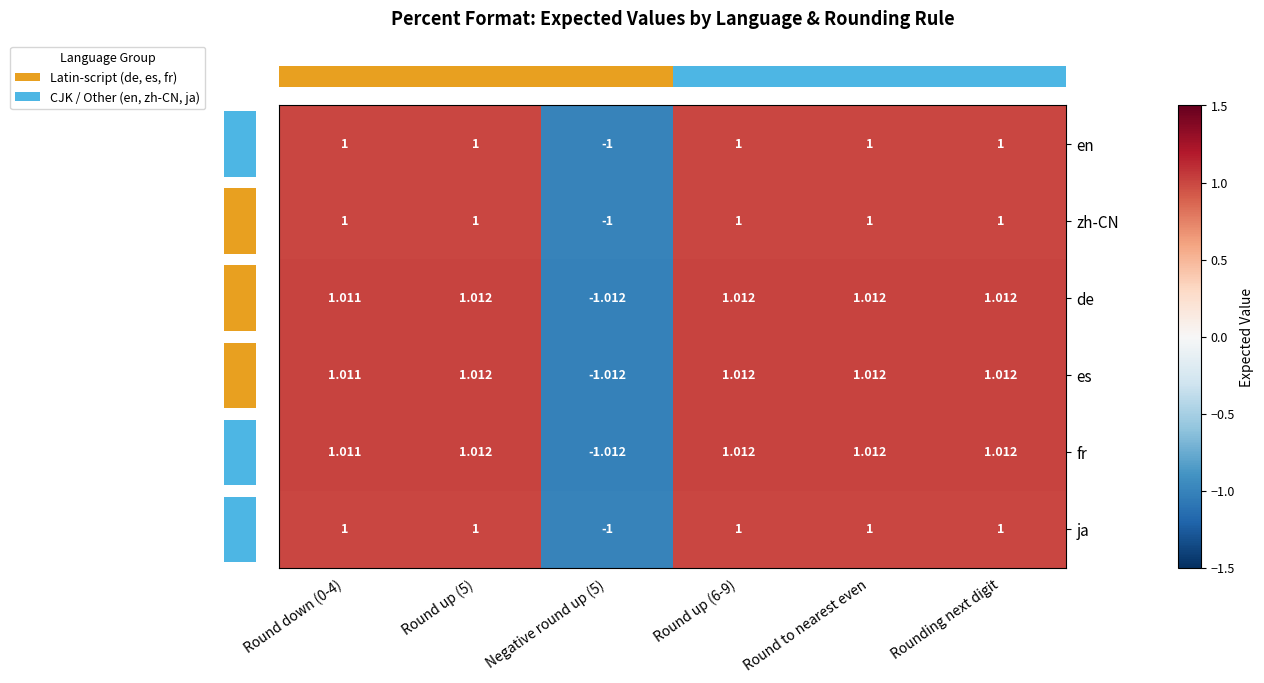

Is the value of de at Negative round up (5) greater than the value of en at Round up (5)?

No